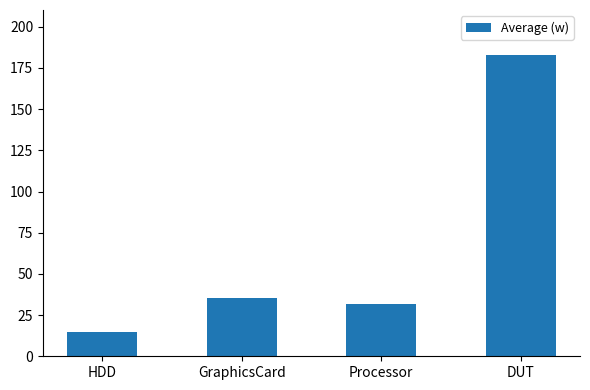

At which category does the chart reach its peak across all series?

DUT